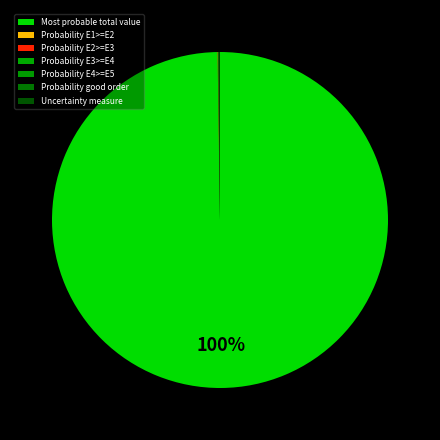

What is the smallest slice in the pie chart?

Probability E2>=E3